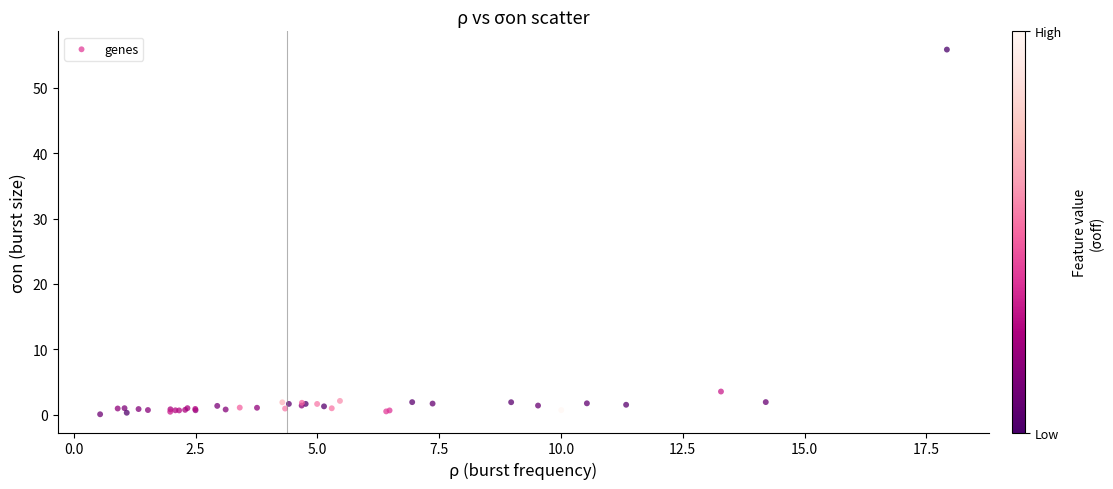

What Y value in the scatter plot is closest to 27?

3.5